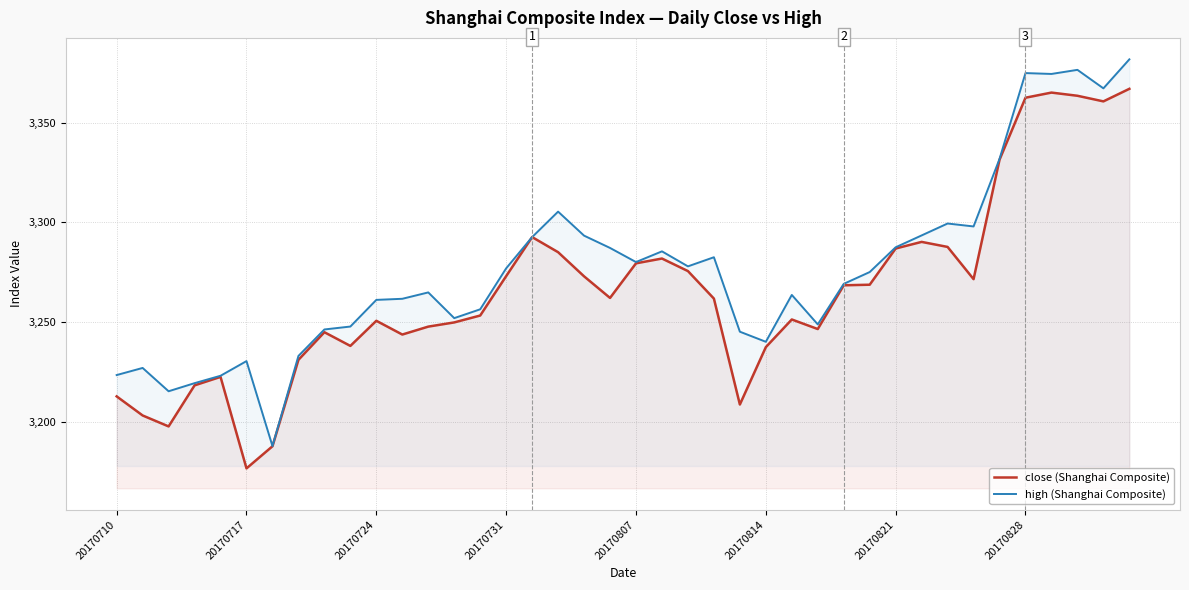

How many categories are shown in the chart?

40